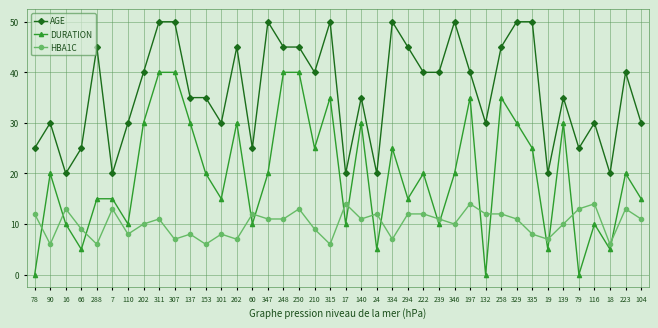

What is the maximum value for HBA1C?

14